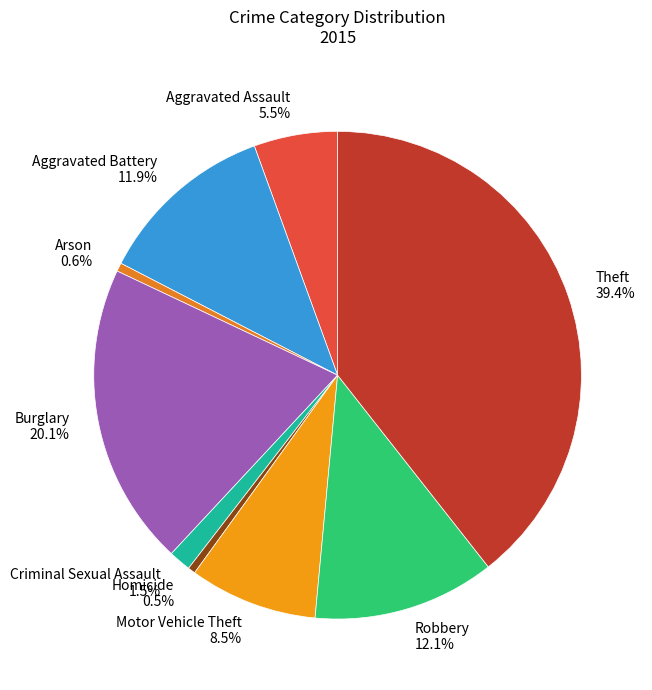

Count the number of slices in the pie.

9